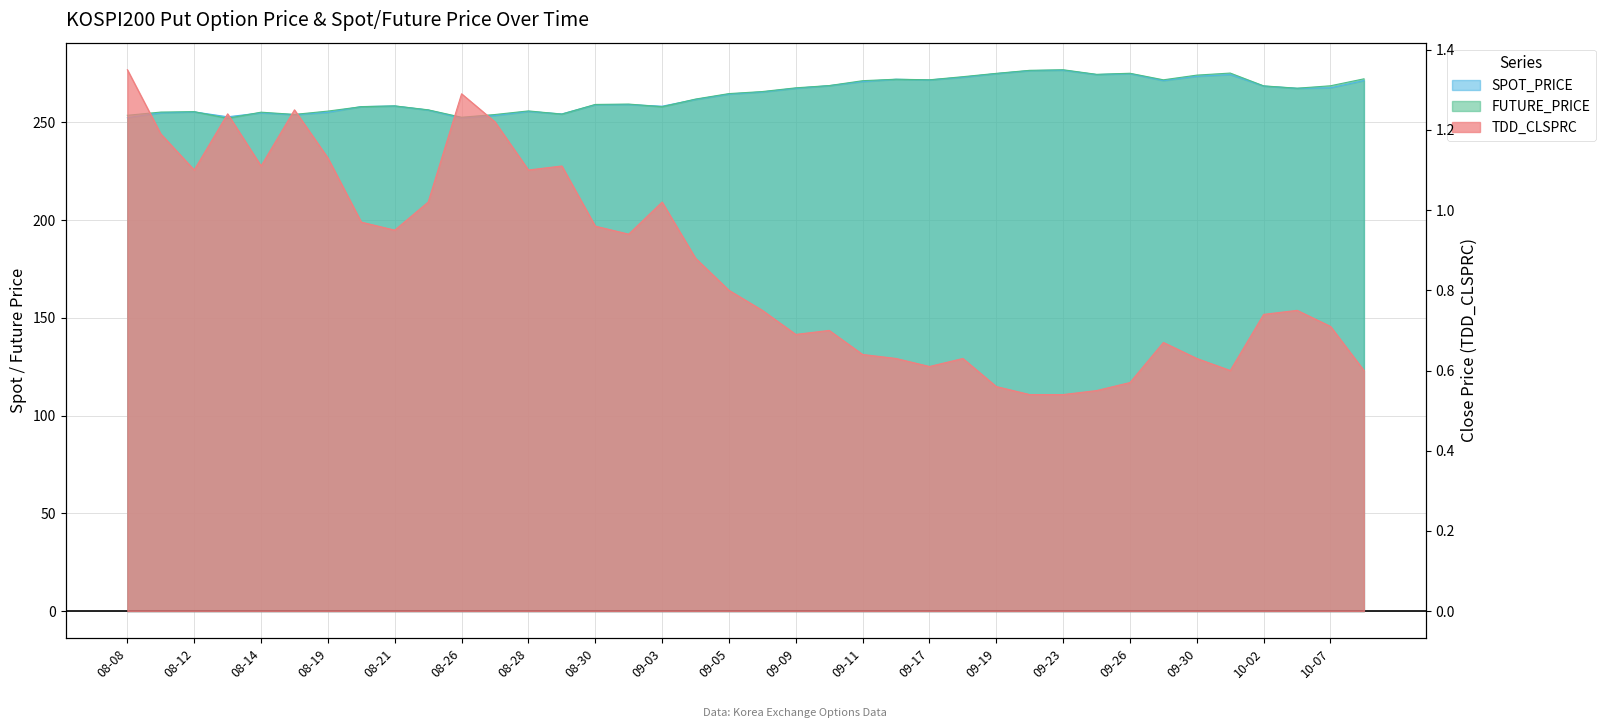

What is the spread (max minus min) of values at 2019-08-20?

257.1